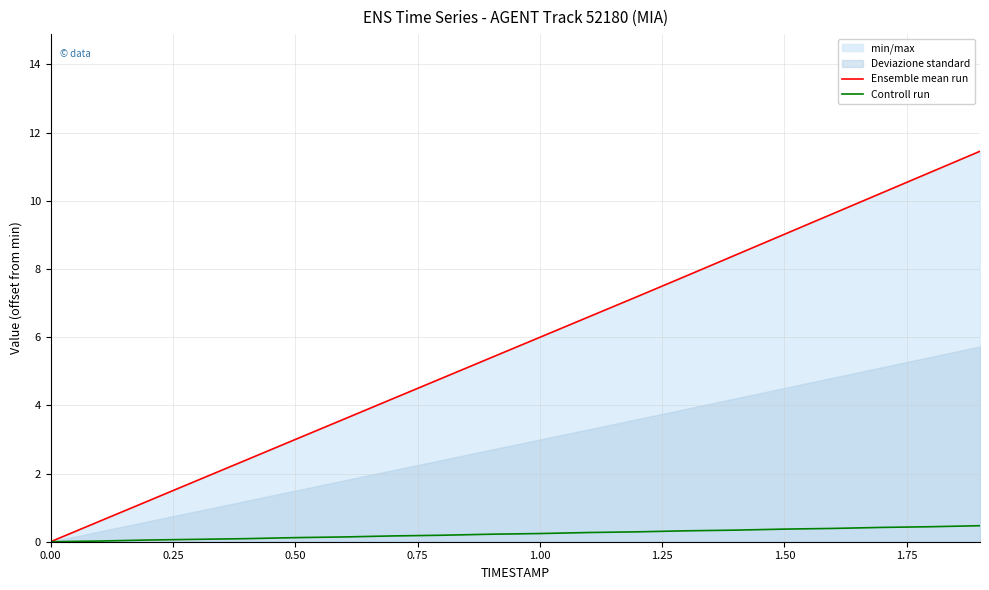

What is the value of the Ensemble mean run point at the 9th from the left?

4.8